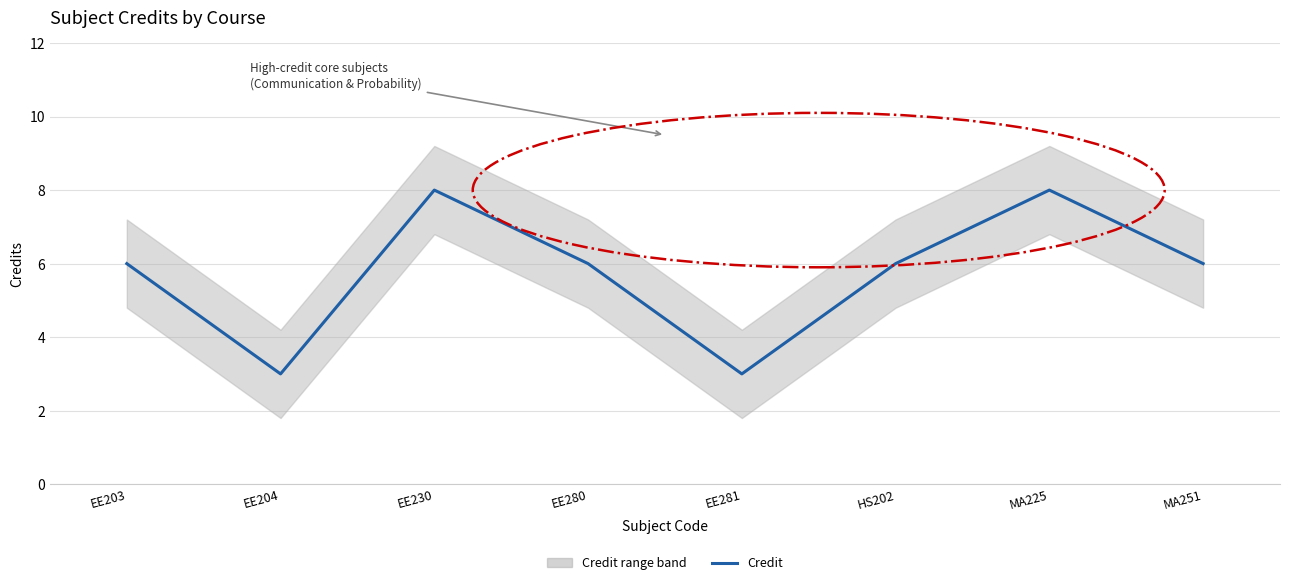

Is it true that the value at EE203 is 10?

False